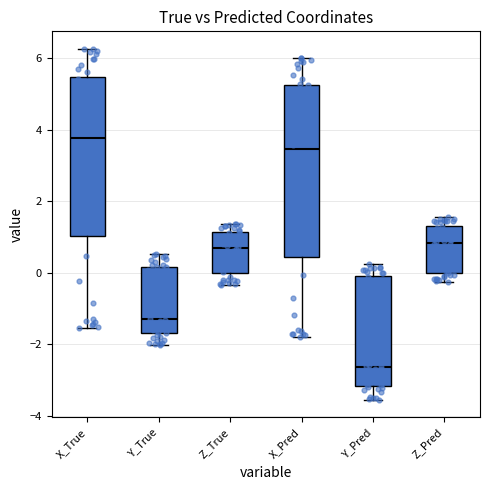

Reading left to right, read every box against the y-axis: the position of its median line, the range the box covers, and the ends of its whiskers. The values are not printed on the chart, so give them approximately, as read against the axis.

X_True: median 3.8, box 1.0 to 5.4, whiskers -1.6 to 6.2
Y_True: median -1.4, box -1.6 to 0.2, whiskers -2.0 to 0.6
Z_True: median 0.6, box 0.0 to 1.2, whiskers -0.4 to 1.4
X_Pred: median 3.4, box 0.4 to 5.2, whiskers -1.8 to 6.0
Y_Pred: median -2.6, box -3.2 to 0.0, whiskers -3.6 to 0.2
Z_Pred: median 0.8, box 0.0 to 1.4, whiskers -0.2 to 1.6